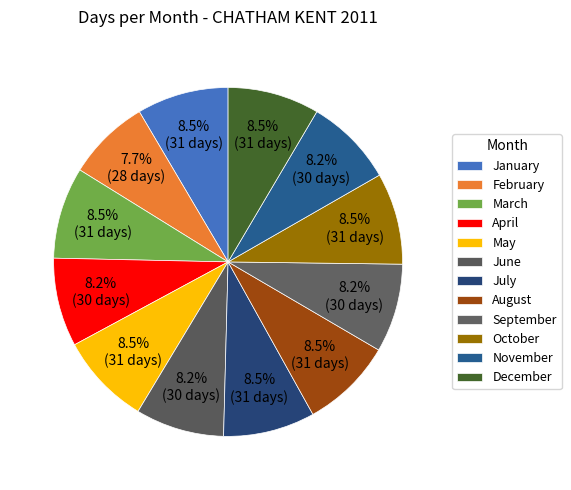

How many segments does this pie chart have?

12